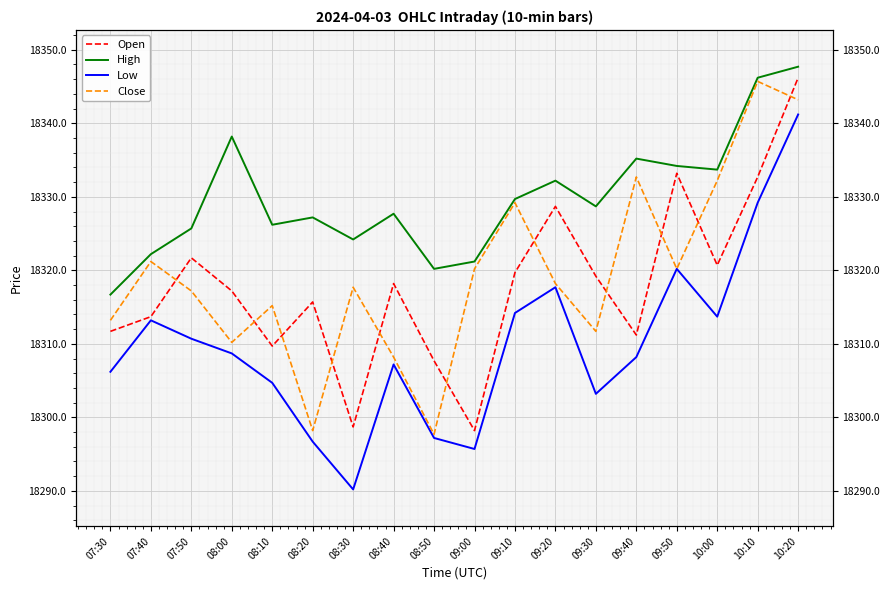

Is it true that Close equals 28982.9 at 10:00?

False